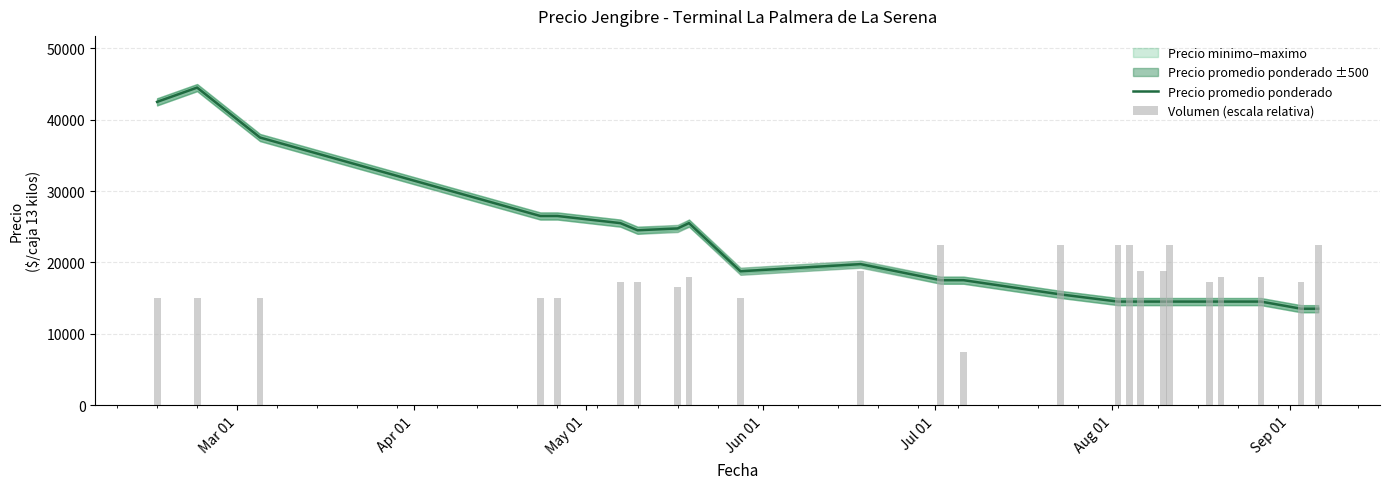

Reading left to right, transcribe all the data shown in this chart.

Precio promedio ponderado: 42500	44500	37500	26500	26500	25500	24500	24750	25500	18750	19750	17500	17500	15500	14500	14500	14500	14500	14500	14500	14500	14500	13500	13500
Volumen (escala relativa): 15000	15000	15000	15000	15000	17250	17250	16500	18000	15000	18750	22500	7500	22500	22500	22500	18750	18750	22500	17250	18000	18000	17250	22500